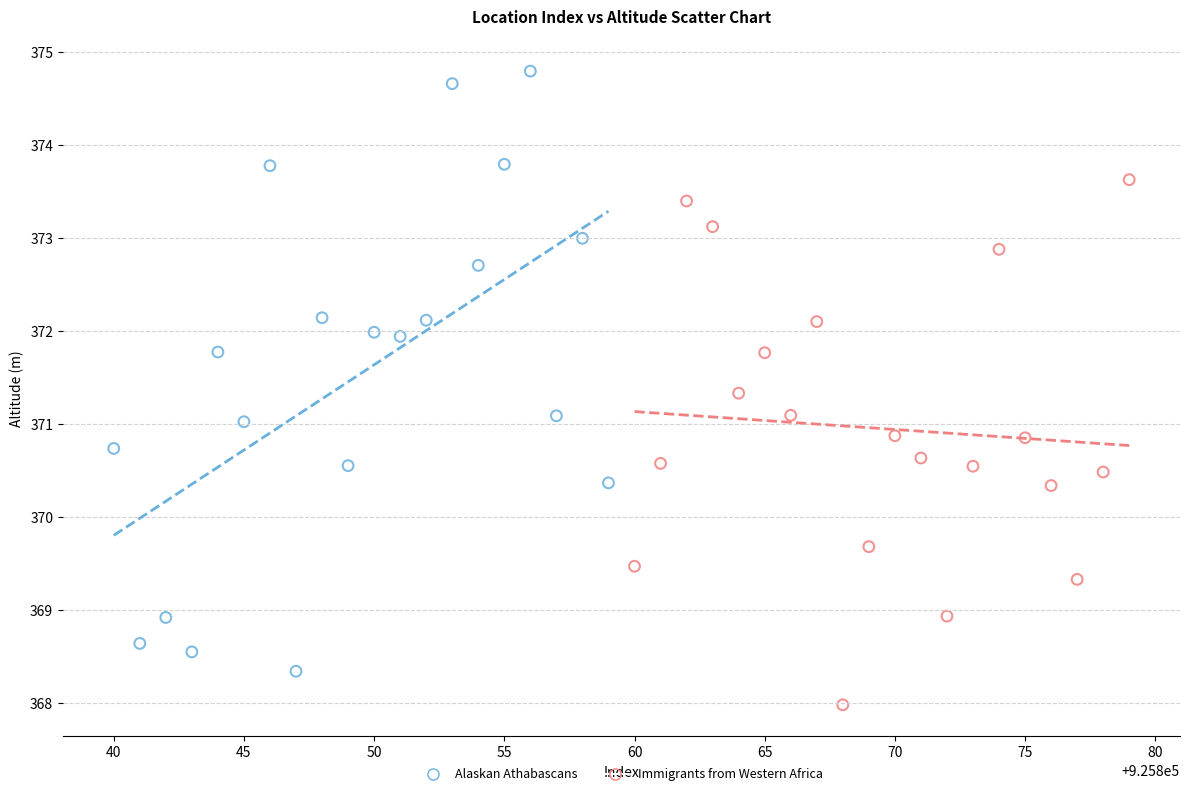

What are all the series names shown in the legend?

Alaskan Athabascans, Immigrants from Western Africa